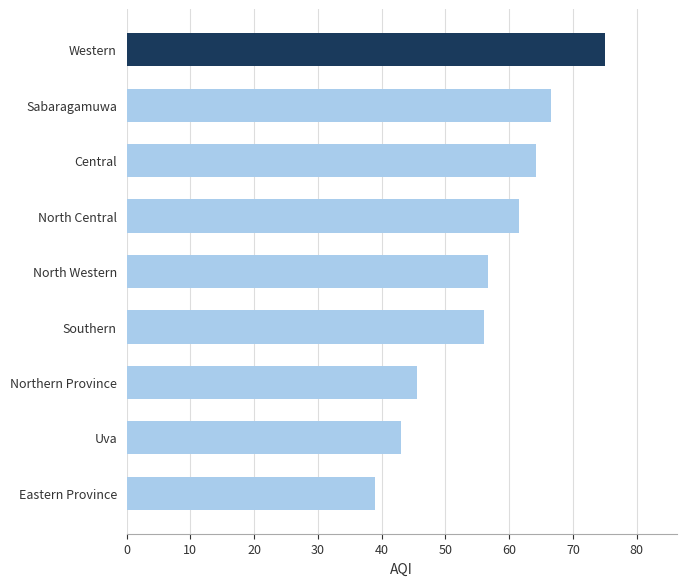

The chart shows a value of 56.0 at Southern. True or false?

True